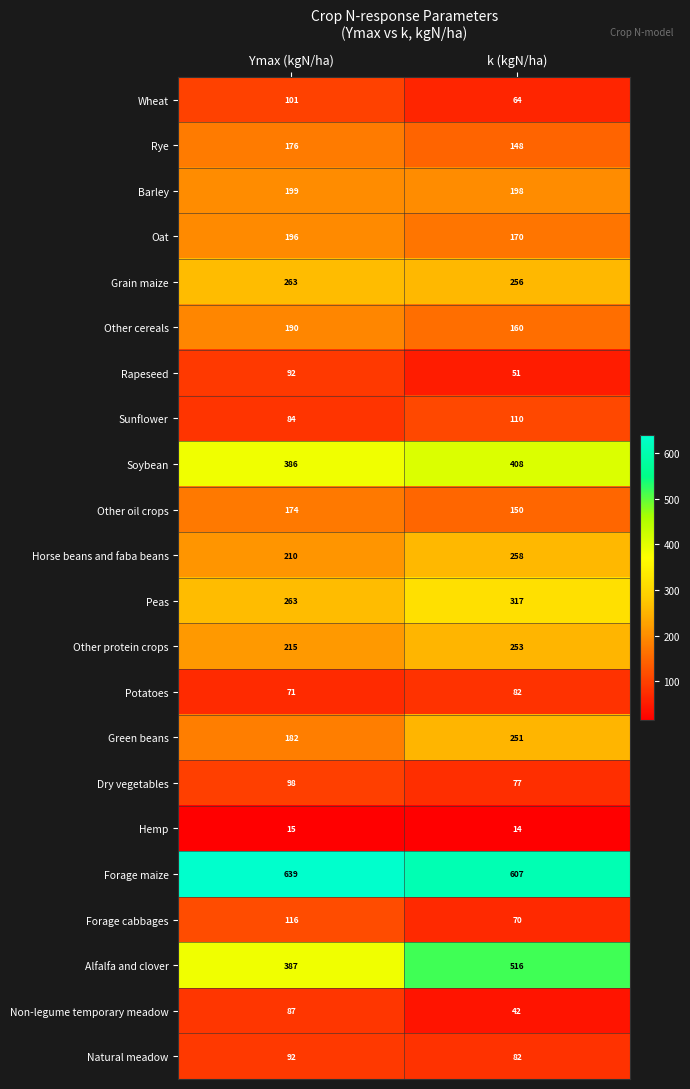

Which series has the largest total across all categories?

Forage maize